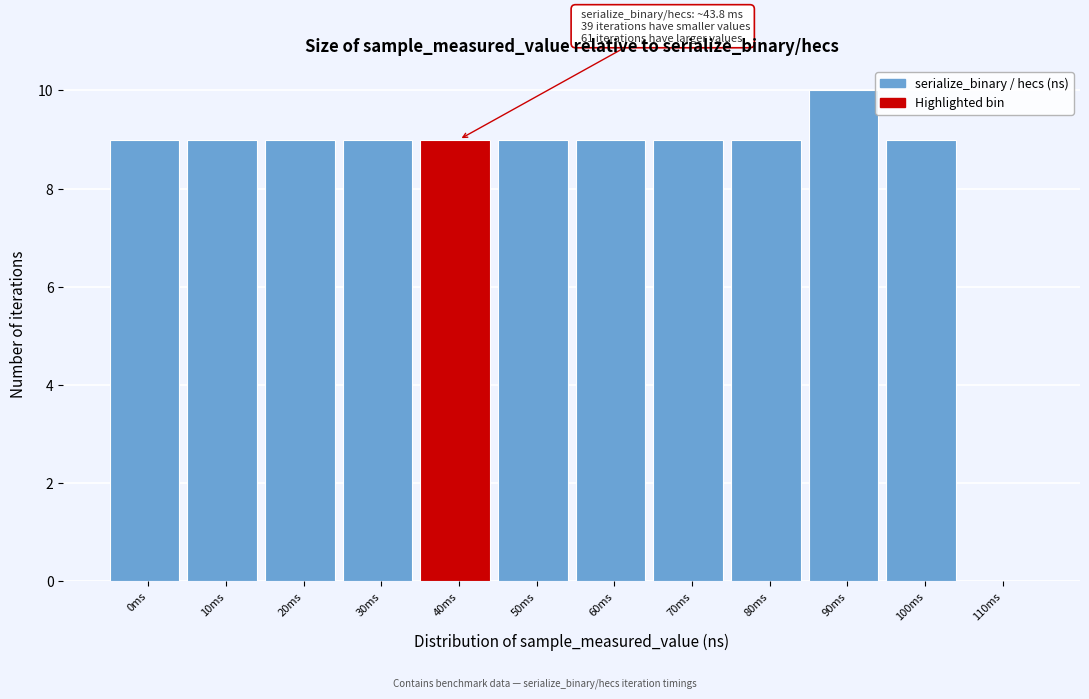

Reading left to right, what are all the values shown in this chart?

0ms=9	10ms=9	20ms=9	30ms=9	40ms=9	50ms=9	60ms=9	70ms=9	80ms=9	90ms=10	100ms=9	110ms=0